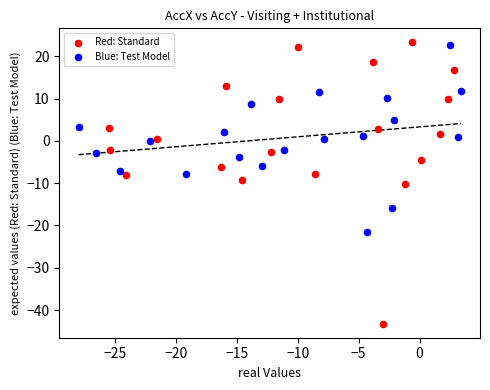

Which series has the largest Y range (max minus min)?

Red: Standard